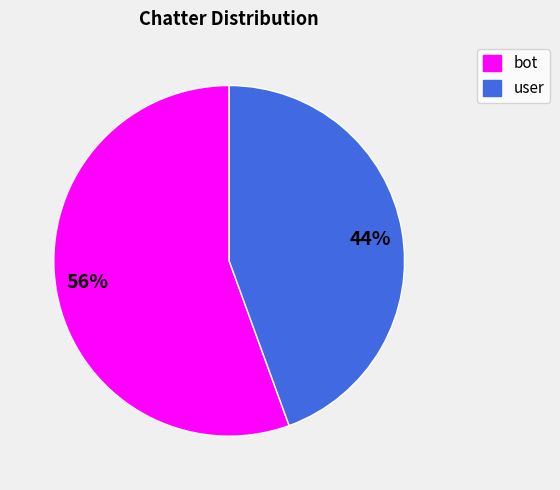

True or false: 44% accounts for 44% of the total.

True